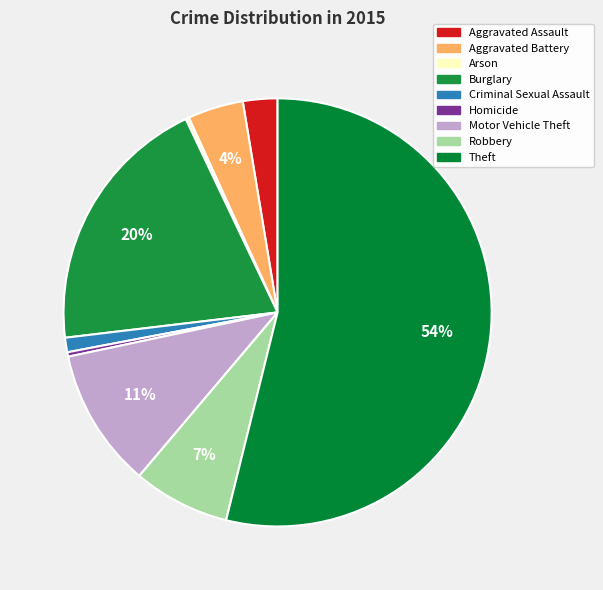

Count the number of slices in the pie.

9